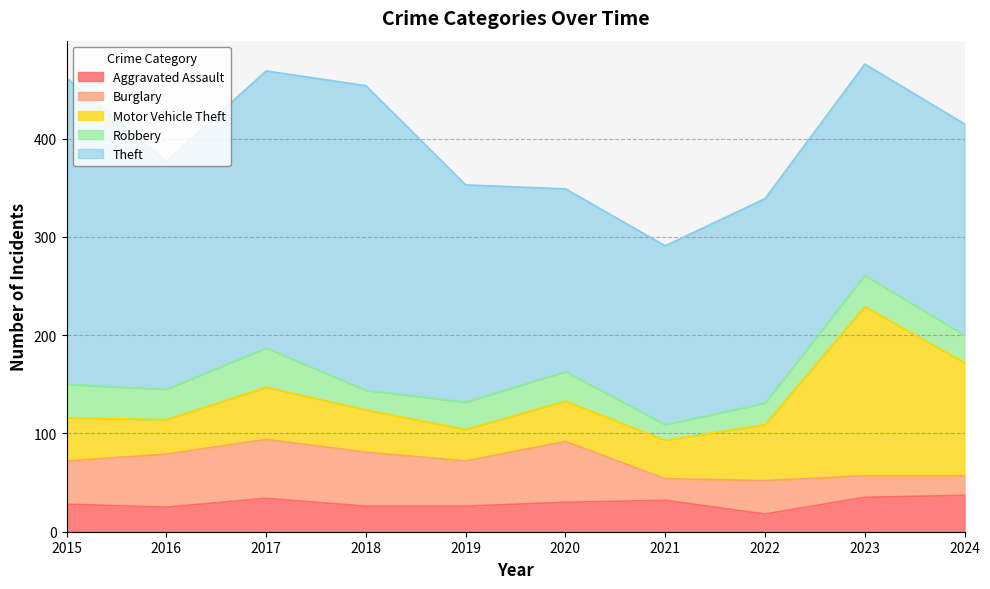

True or false: Robbery has a value of 10 at 2024.

False